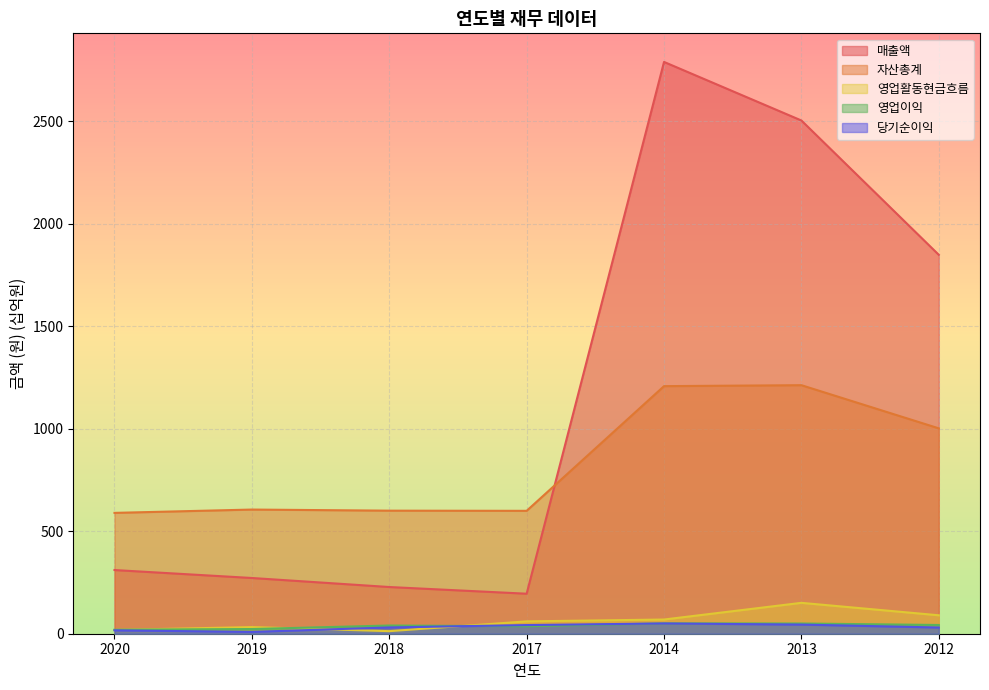

What is the total value across all series at 2020?

954.2